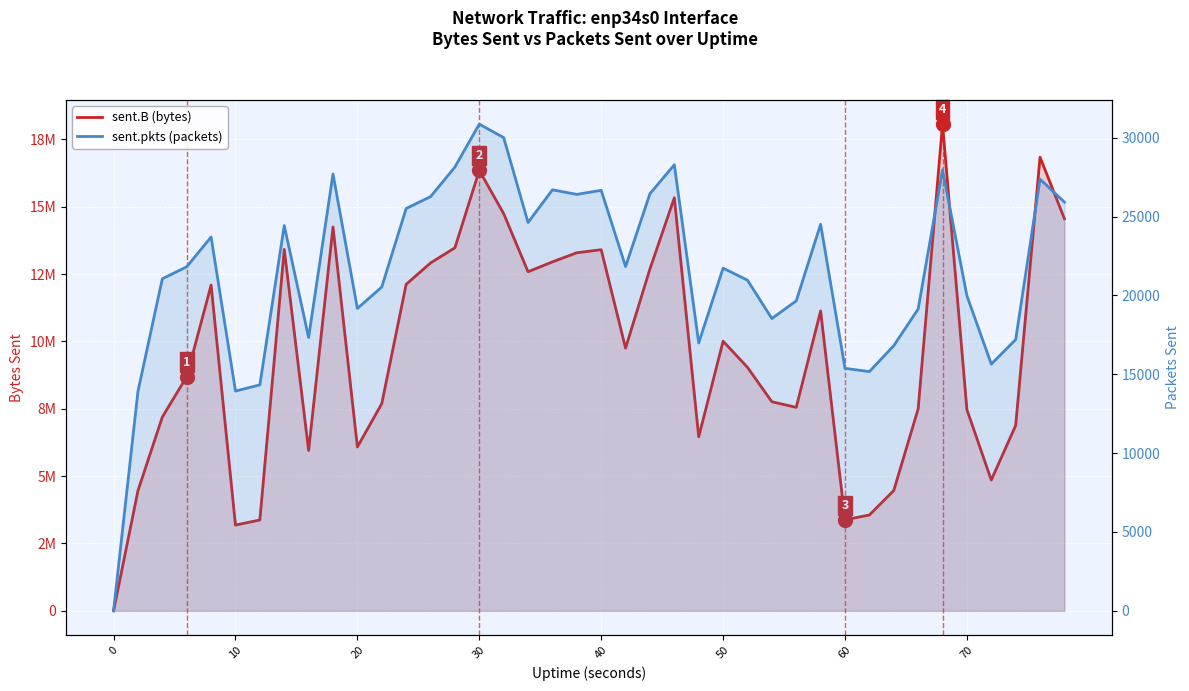

Is it true that sent.pkts (packets) equals 21018 at 60?

False